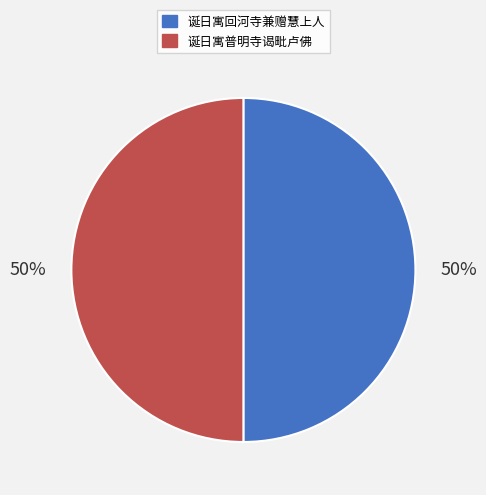

Combined, do 诞日寓回河寺兼赠慧上人 and 诞日寓普明寺谒毗卢佛 account for over 50%?

Yes